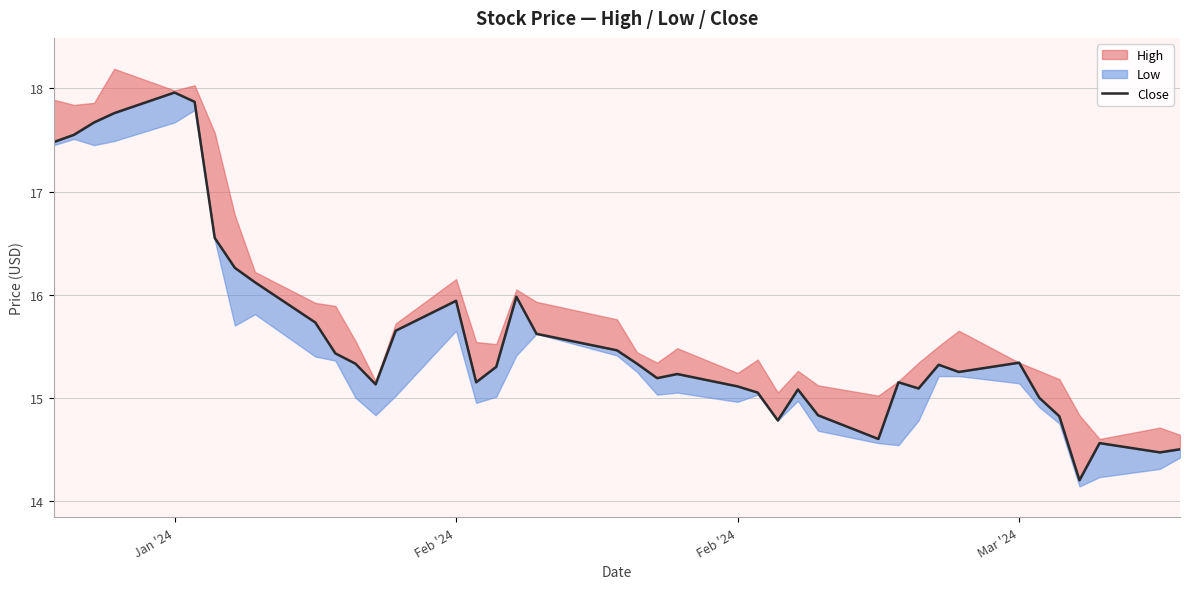

Between Feb '24 and Mar '24, which is larger?

Mar '24